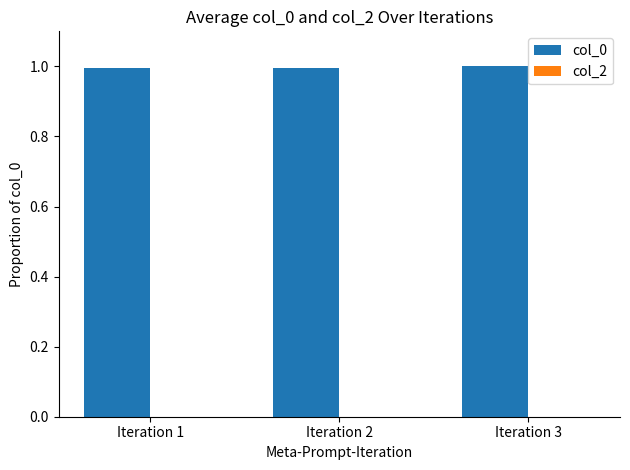

What is the smallest value displayed?

1.0